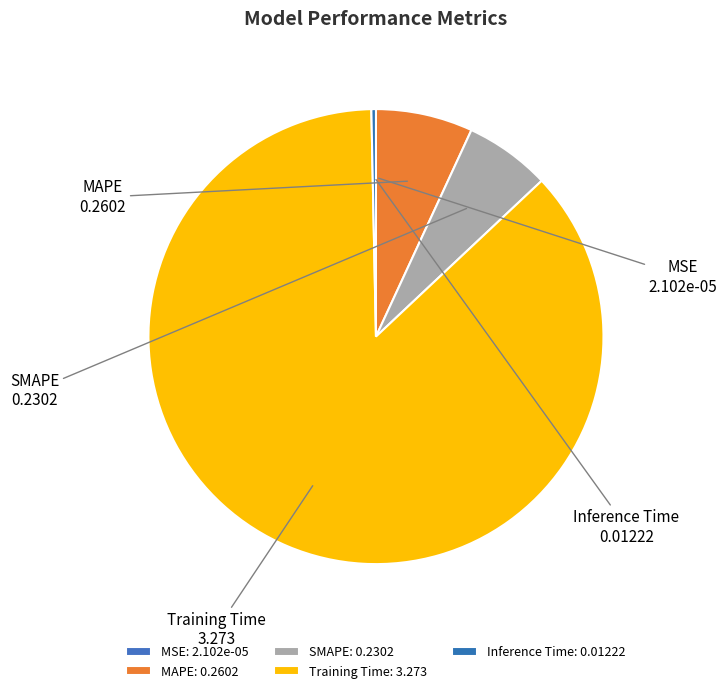

Does any single category account for the majority?

Yes